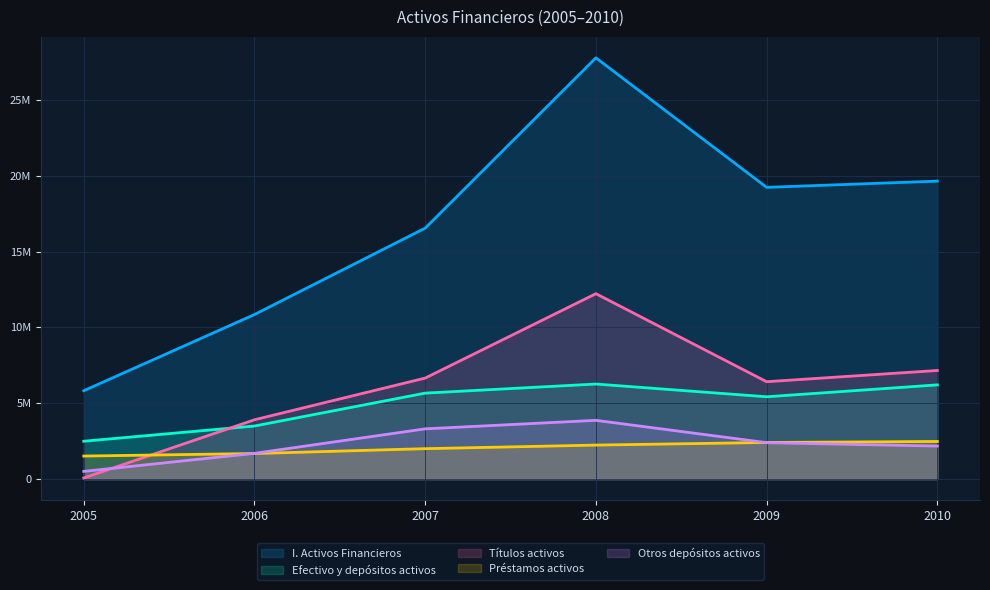

True or false: Títulos activos and I. Activos Financieros cross at least once.

False